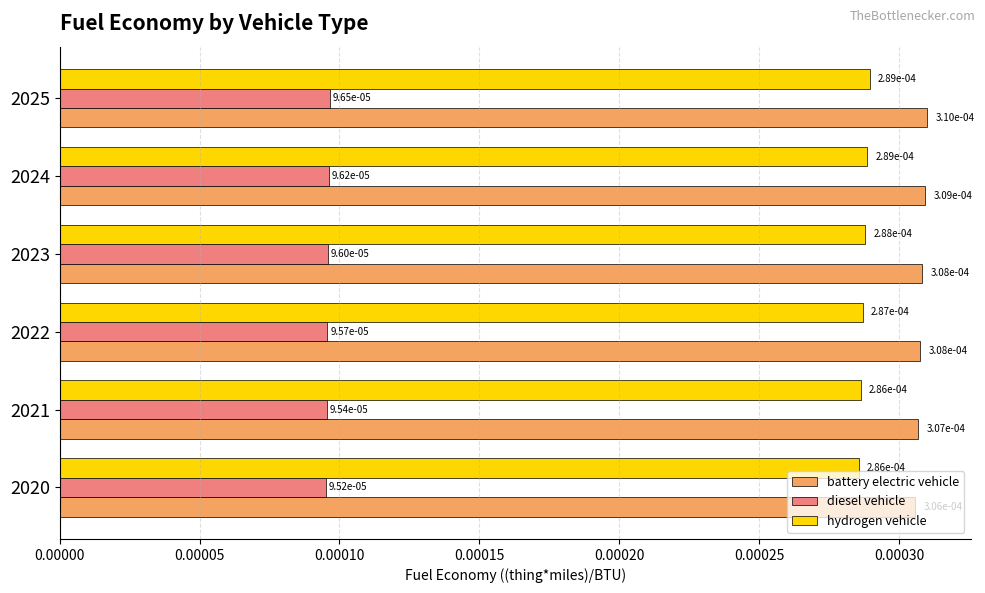

At which category is the sum across all series the highest?

2025